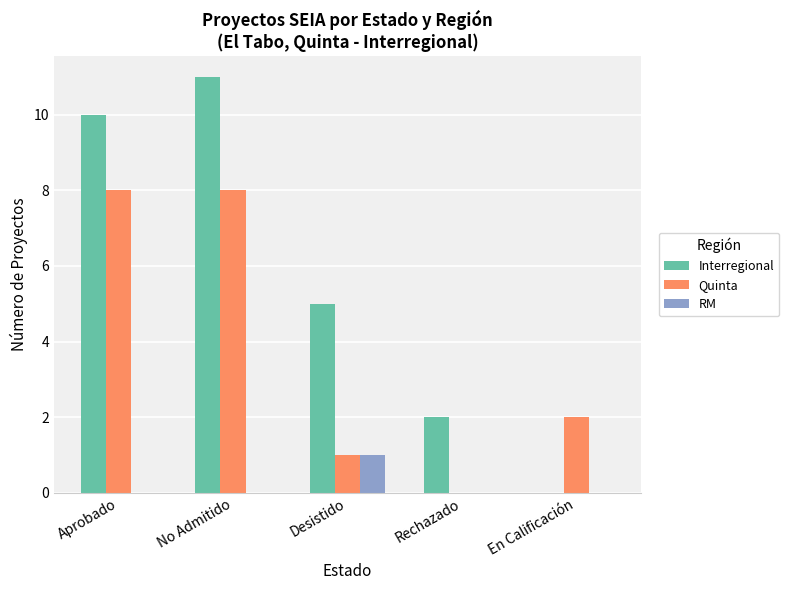

Is it true that Quinta equals 1 at Desistido?

True